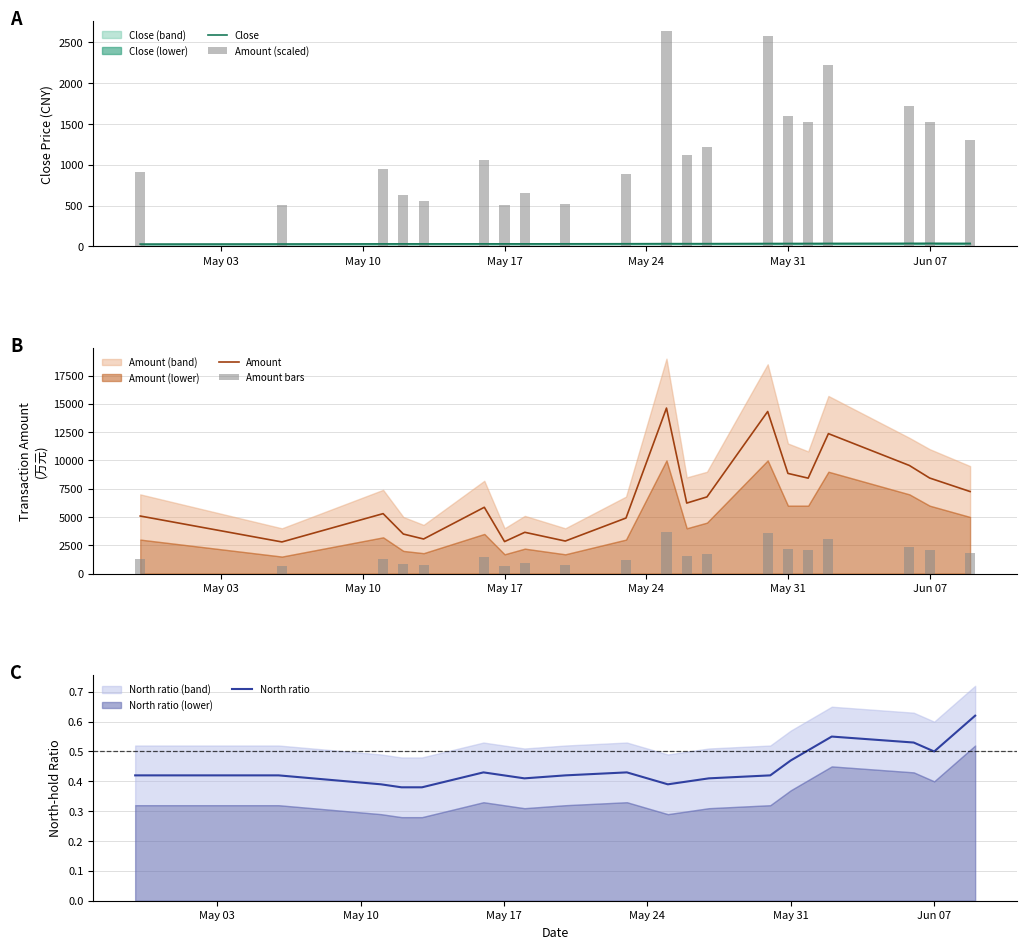

What is the lowest value of the Amount series?

2793.9